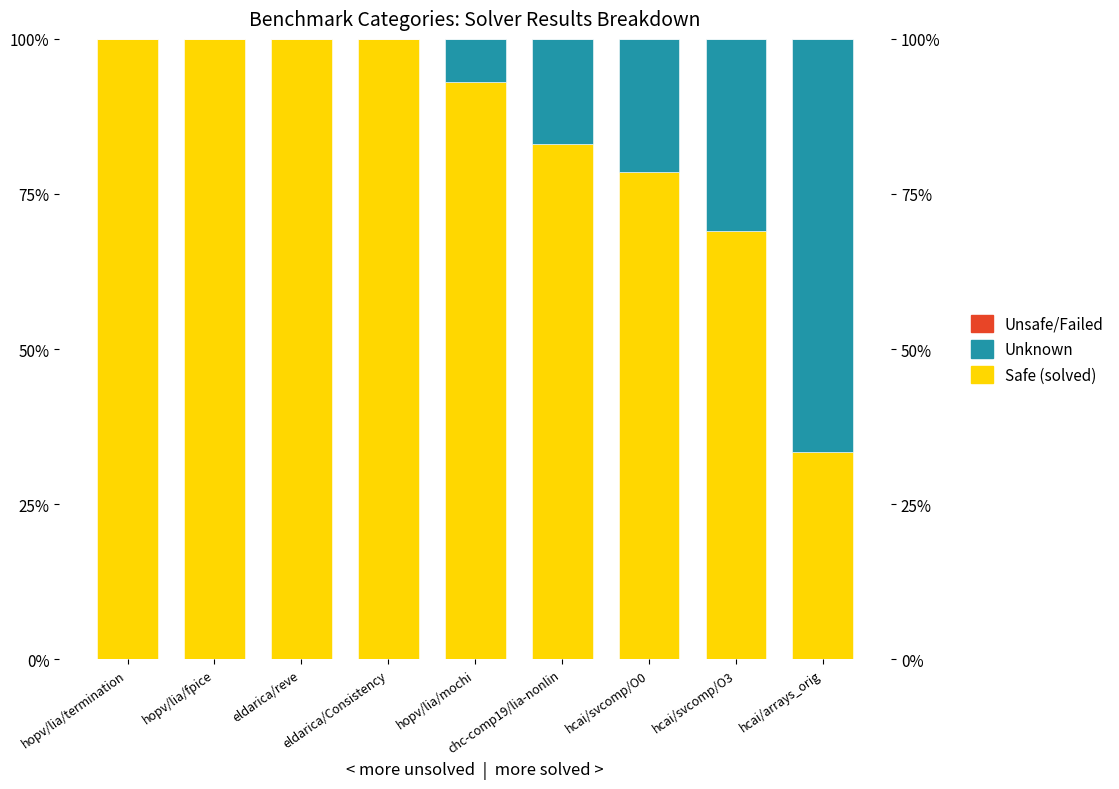

Reading left to right, list all the values displayed in this chart.

Safe: hopv/lia/termination=100.0	hopv/lia/fpice=100.0	eldarica/reve=100.0	eldarica/Consistency=100.0	hopv/lia/mochi=93.0	chc-comp19/lia-nonlin=83.0	hcai/svcomp/O0=78.6	hcai/svcomp/O3=69.0	hcai/arrays_orig=33.3
Unknown: hopv/lia/termination=0.0	hopv/lia/fpice=0.0	eldarica/reve=0.0	eldarica/Consistency=0.0	hopv/lia/mochi=7.0	chc-comp19/lia-nonlin=17.0	hcai/svcomp/O0=21.4	hcai/svcomp/O3=31.0	hcai/arrays_orig=66.7
Unsafe/Failed: hopv/lia/termination=0.0	hopv/lia/fpice=0.0	eldarica/reve=0.0	eldarica/Consistency=0.0	hopv/lia/mochi=0.0	chc-comp19/lia-nonlin=0.0	hcai/svcomp/O0=0.0	hcai/svcomp/O3=0.0	hcai/arrays_orig=0.0